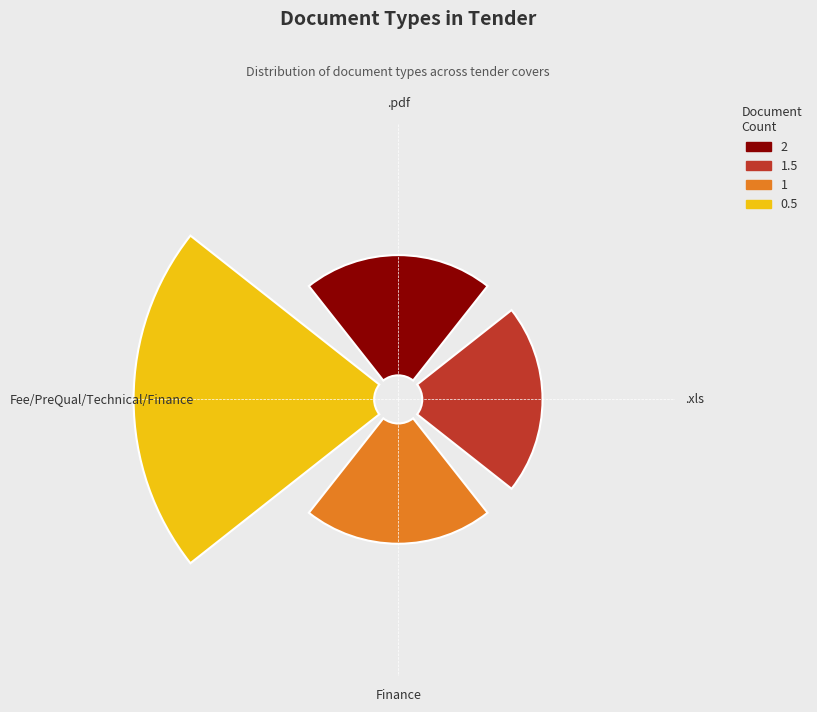

Is it true that .pdf is 20% of the pie?

True